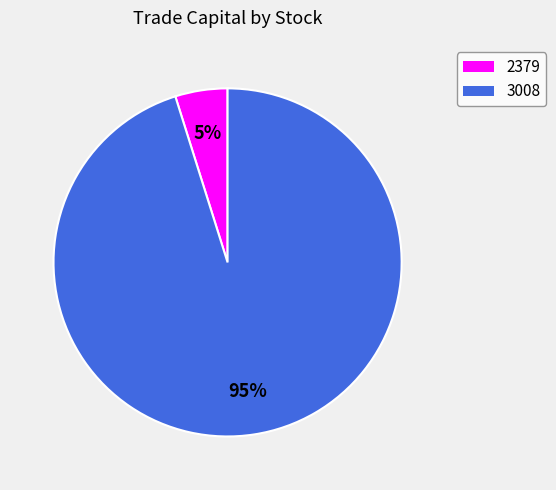

Which slice represents more than half of the pie?

3008